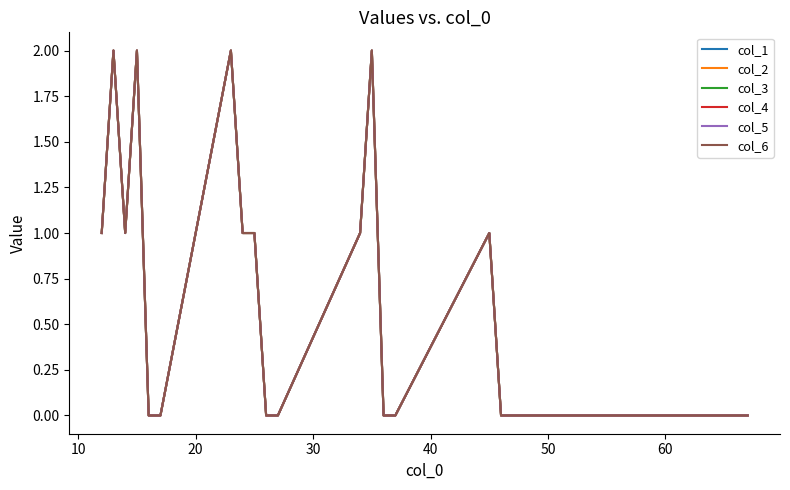

Does the chart have visible grid lines?

No